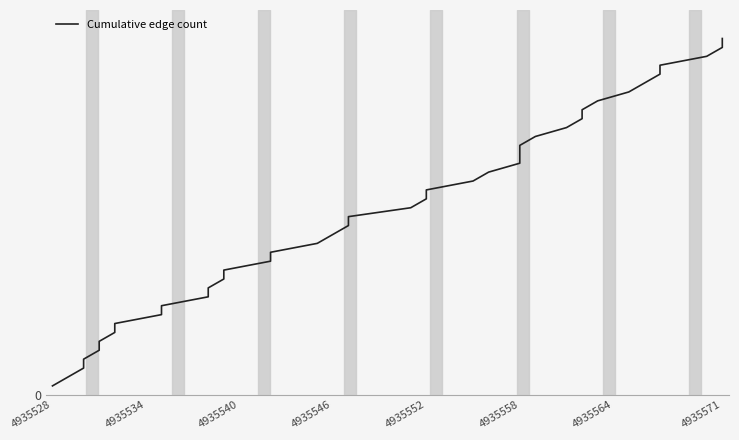

What is the difference between the second highest and minimum values?

38